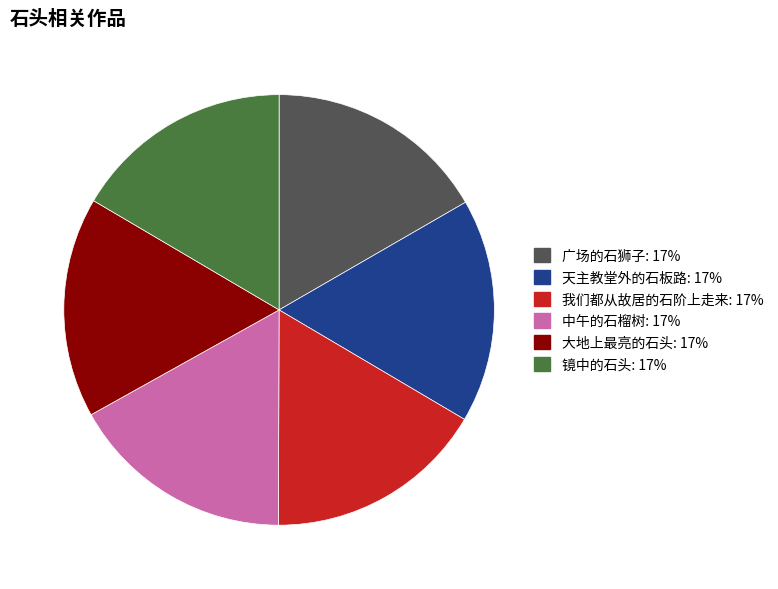

The 广场的石狮子 slice represents 7% of the pie. True or false?

False